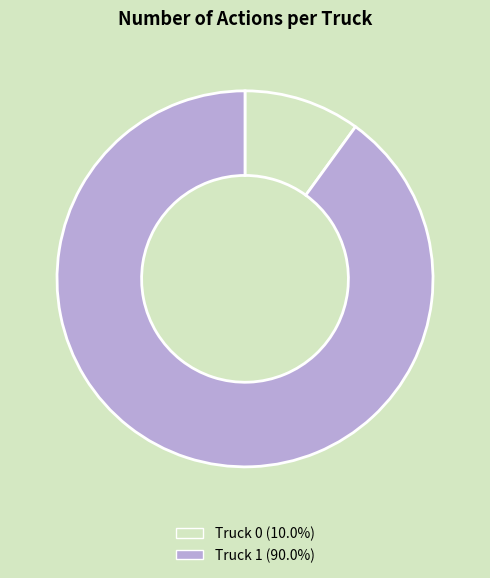

Count the number of slices in the pie.

2